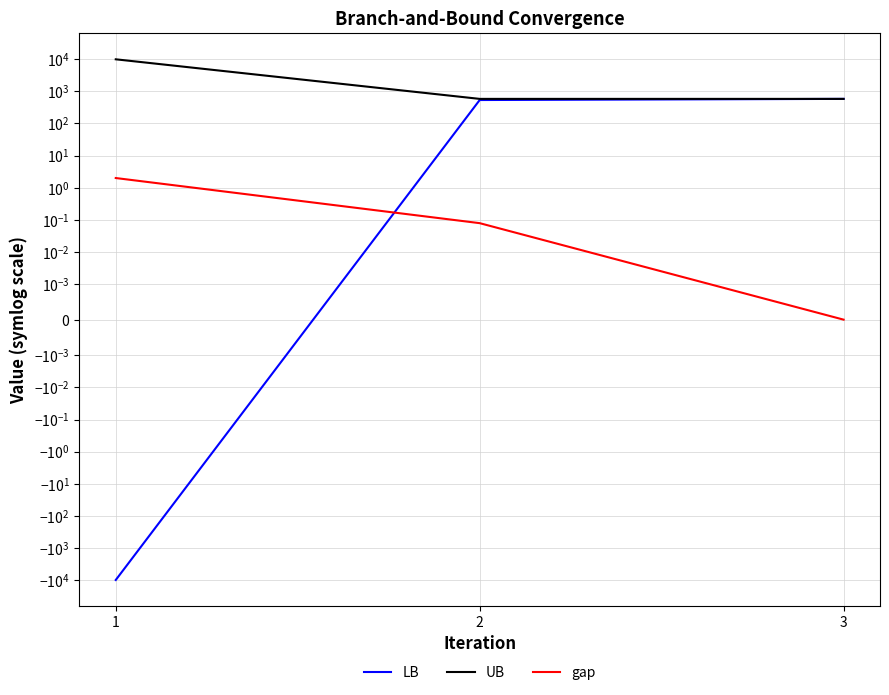

Is this an area chart (filled region under the line)?

No